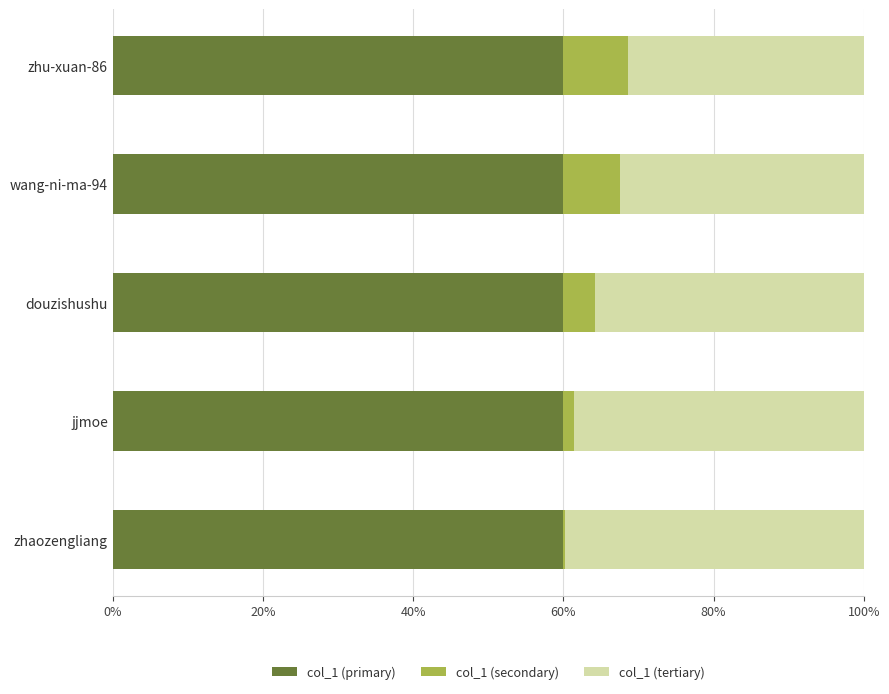

What is the highest value of the col_1 (primary) series?

60.0